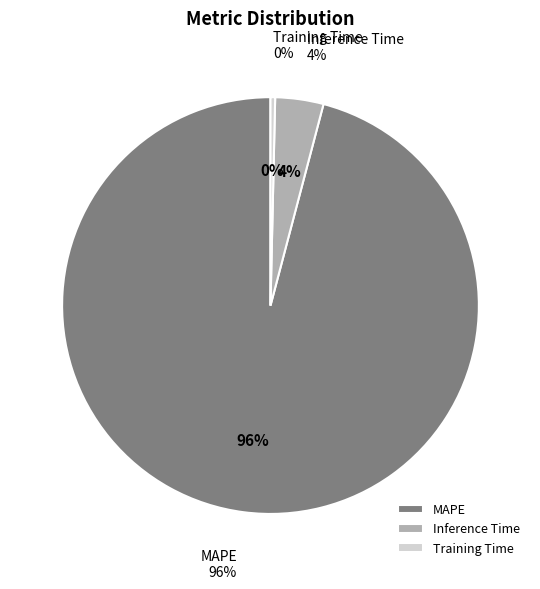

What is the change in value from Inference Time to Training Time?

-0.9